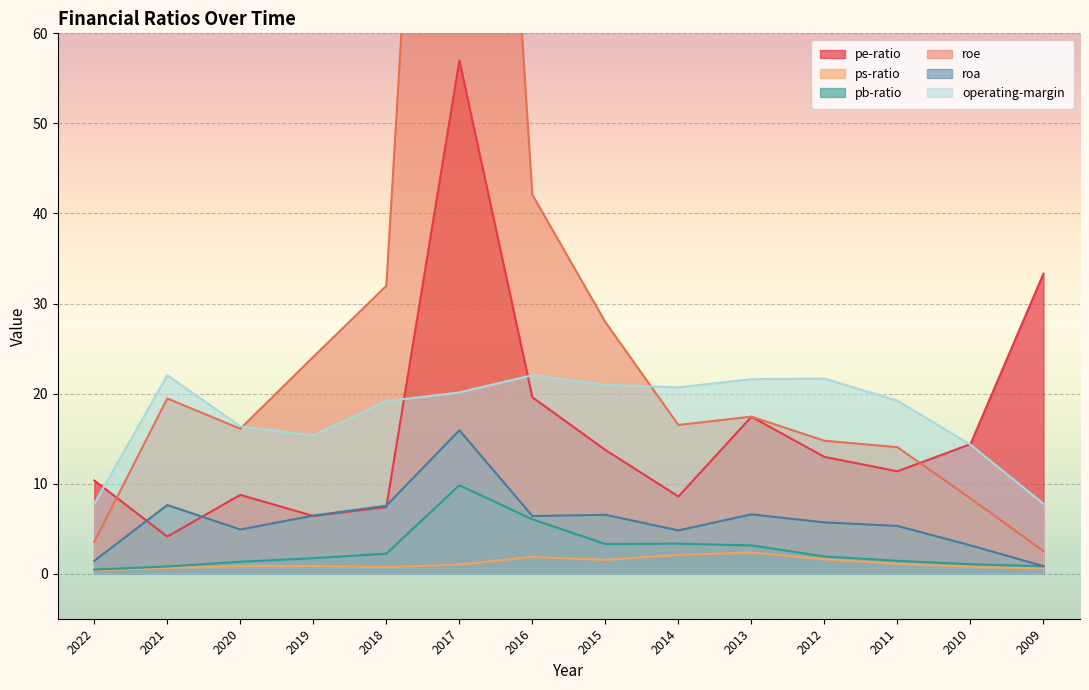

True or false: roa has more than 2 points higher than both neighbors.

True